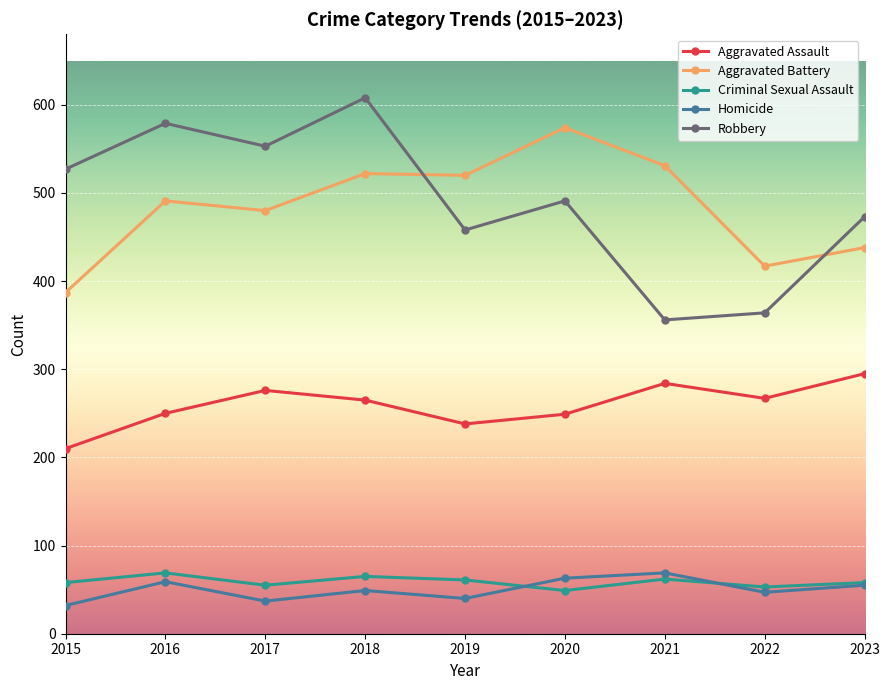

Where is the first local maximum for Robbery?

2016